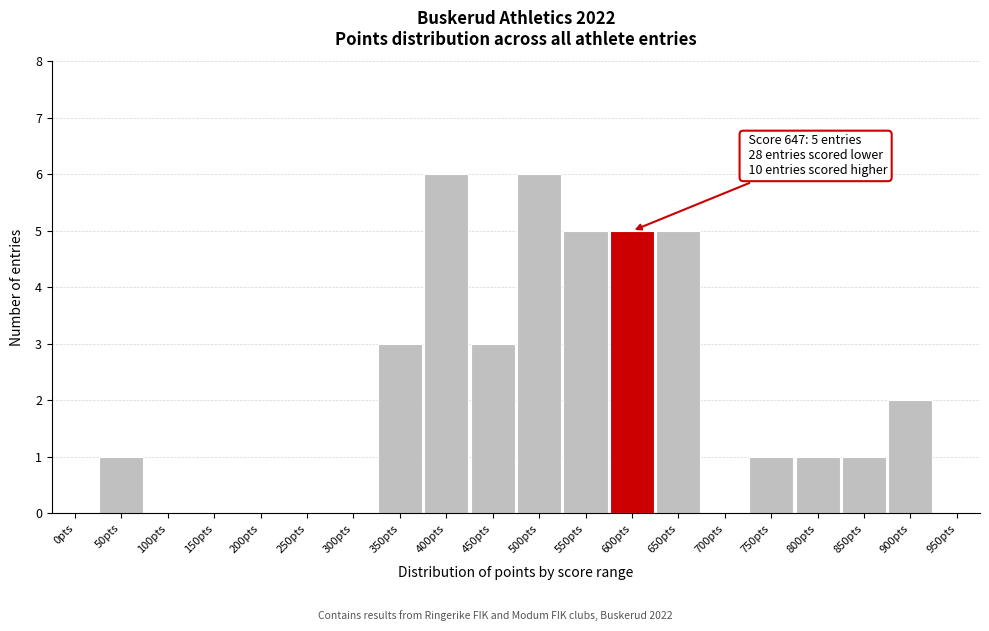

Reading right to left, extract all data points from this chart.

950pts=0	900pts=2	850pts=1	800pts=1	750pts=1	700pts=0	650pts=5	600pts=5	550pts=5	500pts=6	450pts=3	400pts=6	350pts=3	300pts=0	250pts=0	200pts=0	150pts=0	100pts=0	50pts=1	0pts=0